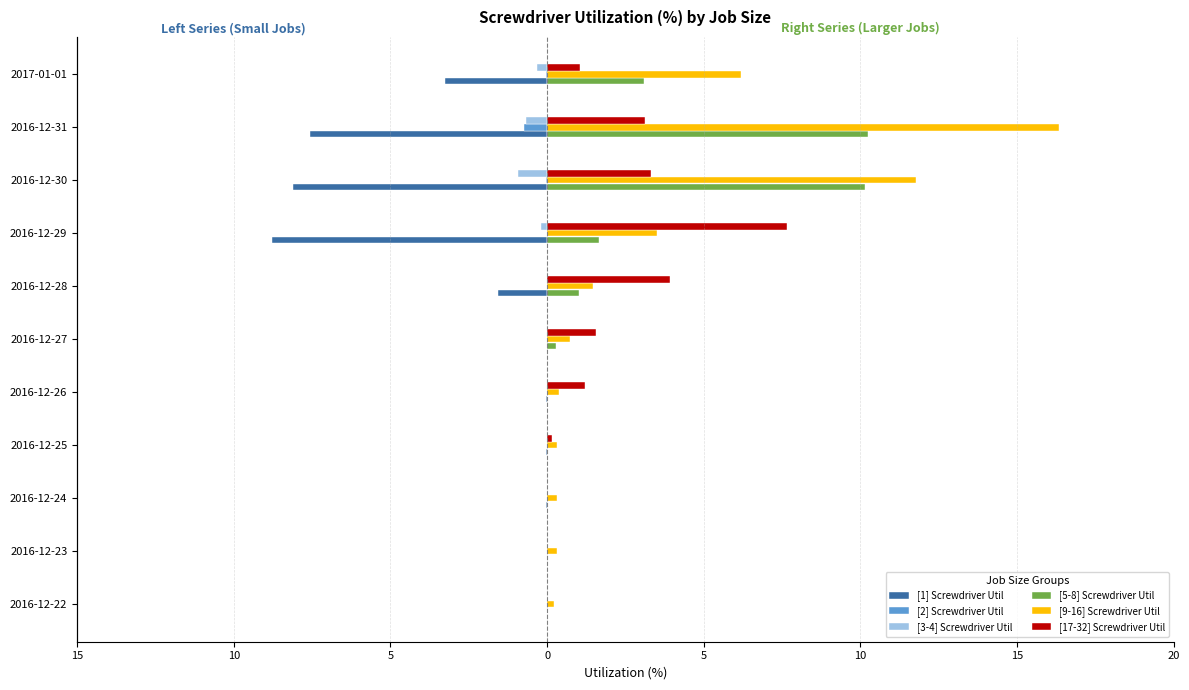

What is the difference between the second highest and minimum values in the [17-32] Screwdriver Util series?

3.9